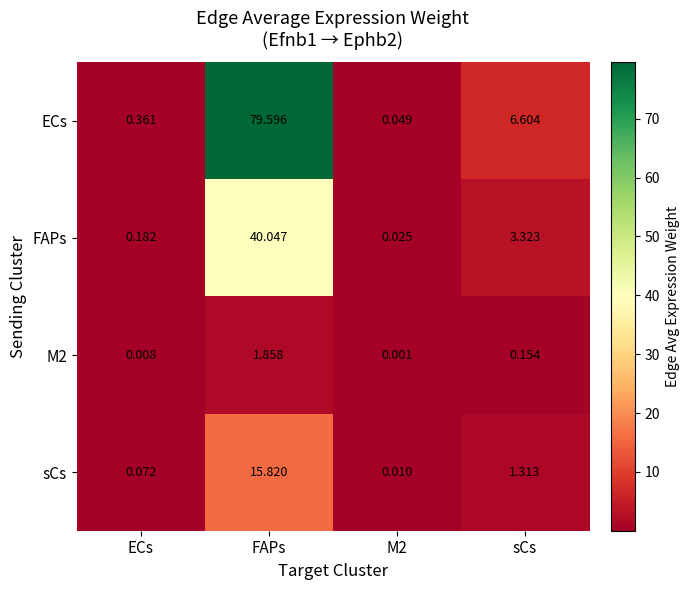

How many data points does each series have?

4